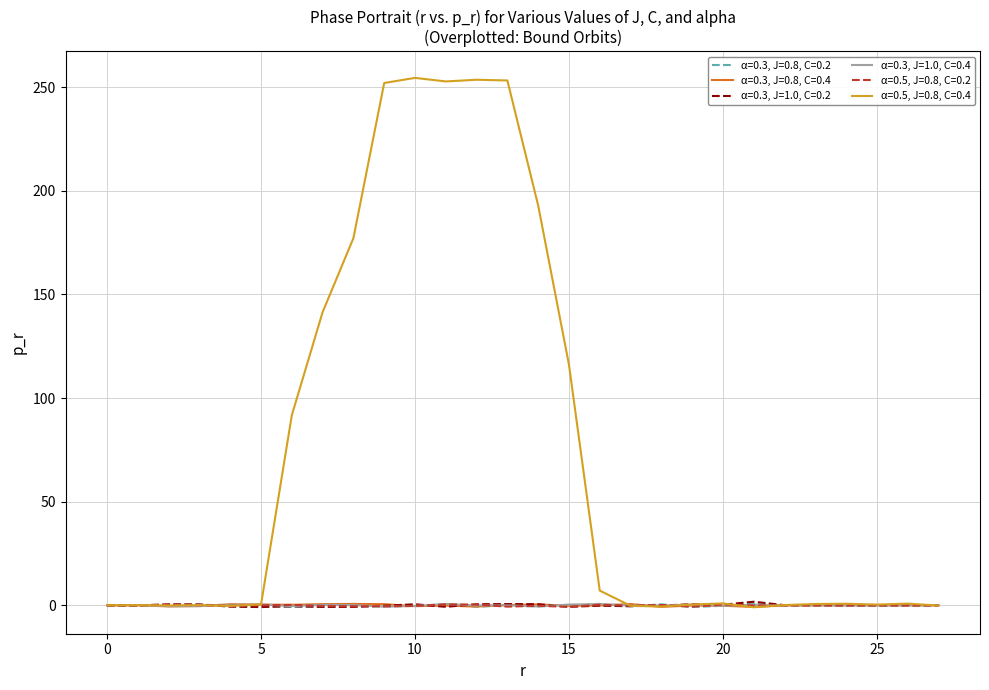

List the series in order of their peak value, lowest first.

α=0.5, J=0.8, C=0.2, α=0.3, J=1.0, C=0.4, α=0.3, J=0.8, C=0.4, α=0.3, J=0.8, C=0.2, α=0.3, J=1.0, C=0.2, α=0.5, J=0.8, C=0.4